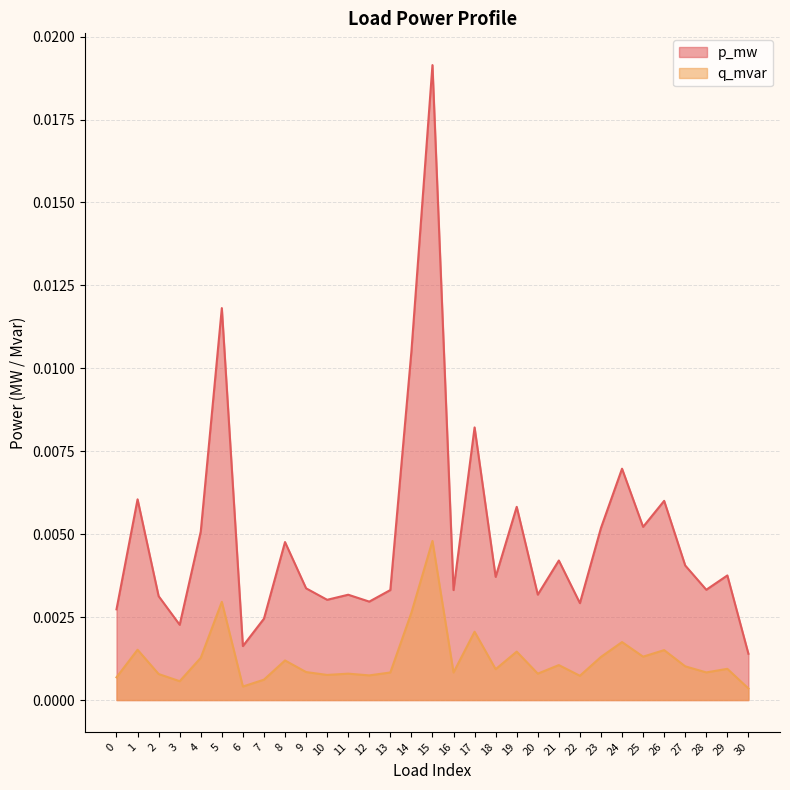

Rank the series by their maximum value, from highest to lowest.

p_mw, q_mvar